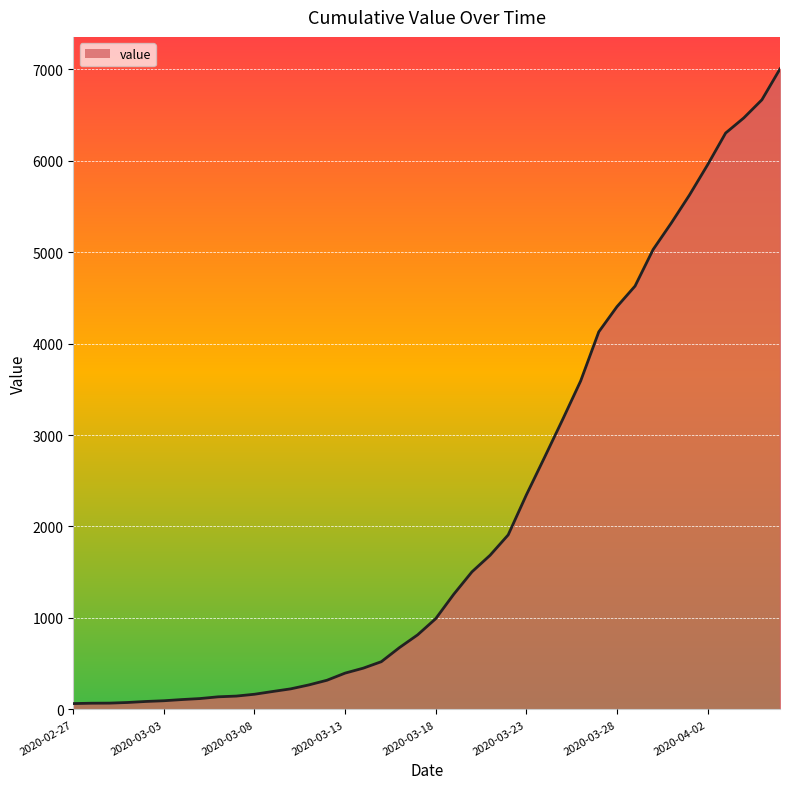

How many lines are shown in the chart?

1